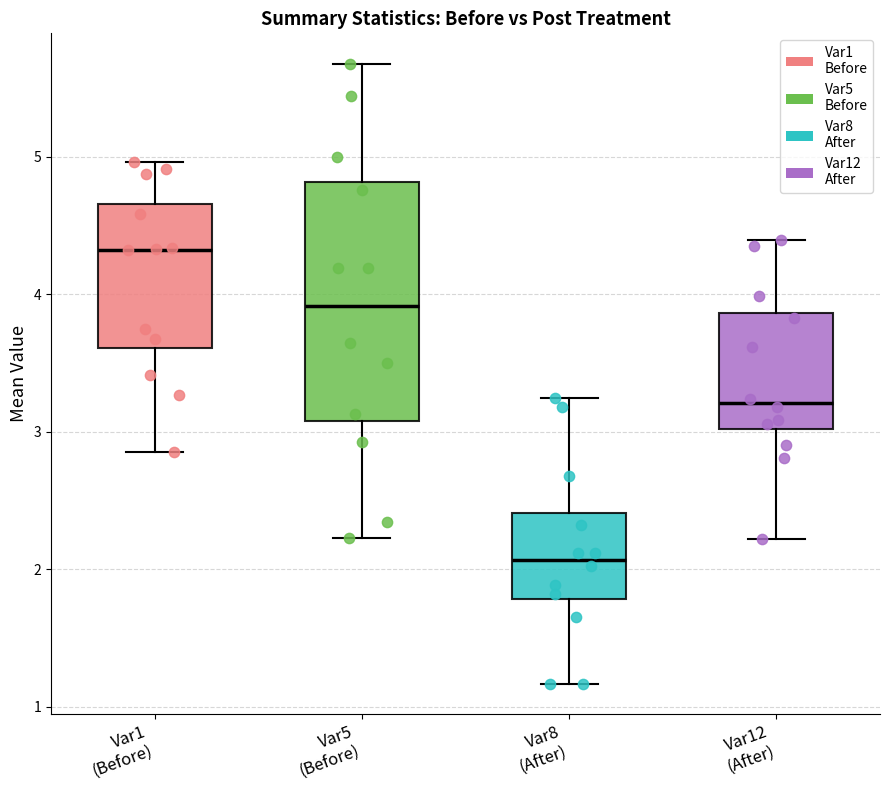

Reading left to right, read every box against the y-axis: the position of its median line, the range the box covers, and the ends of its whiskers. The values are not printed on the chart, so give them approximately, as read against the axis.

Var1 (Before): median 4.3, box 3.6 to 4.7, whiskers 2.9 to 5.0
Var5 (Before): median 3.9, box 3.1 to 4.8, whiskers 2.2 to 5.7
Var8 (After): median 2.1, box 1.8 to 2.4, whiskers 1.2 to 3.2
Var12 (After): median 3.2, box 3.0 to 3.9, whiskers 2.2 to 4.4